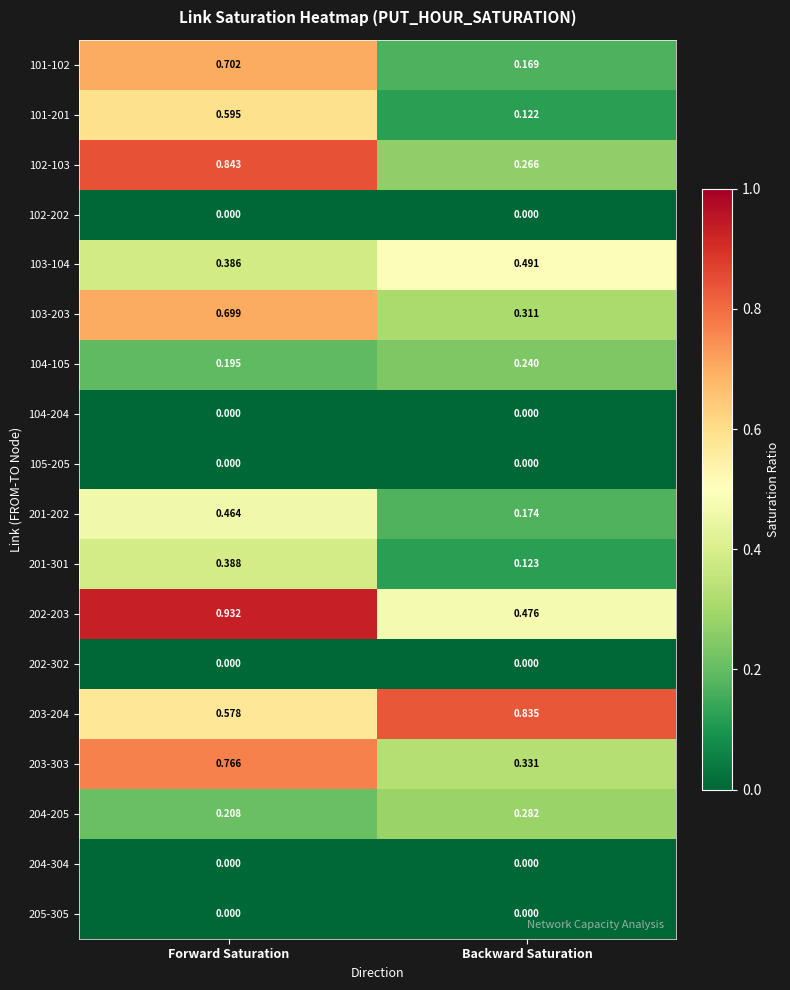

Is the value of 101-102 at Backward Saturation greater than the value of 101-201 at Forward Saturation?

No